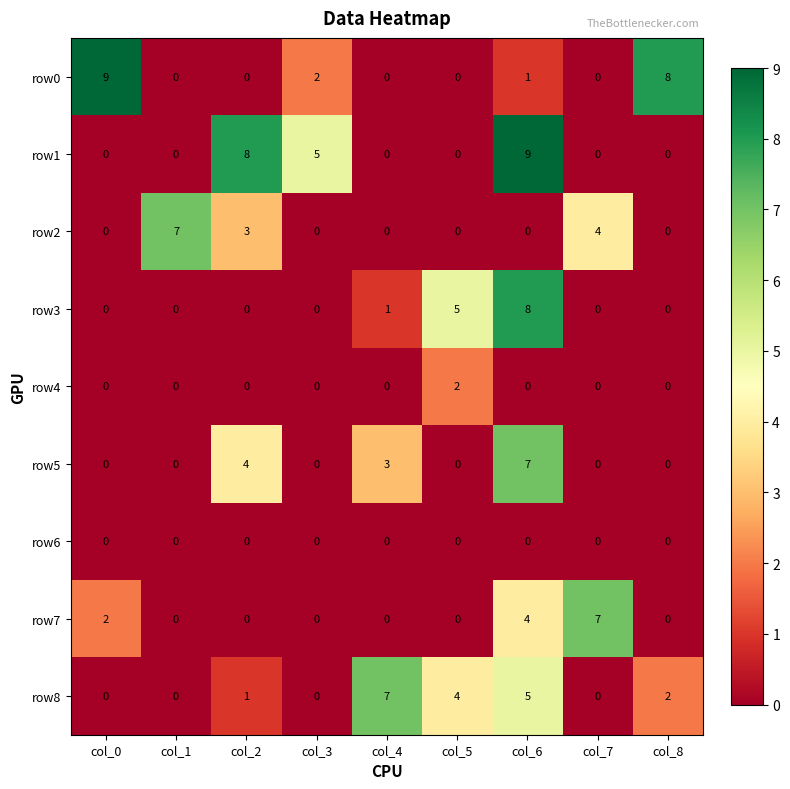

What is the sum of all row0 values?

20